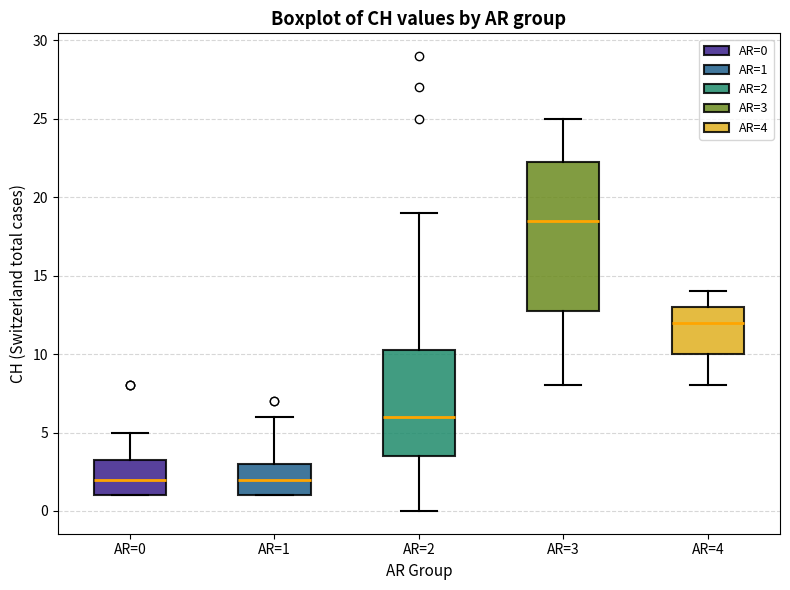

Comparing the boxes themselves (not the whiskers), which one is the tallest?

AR=3